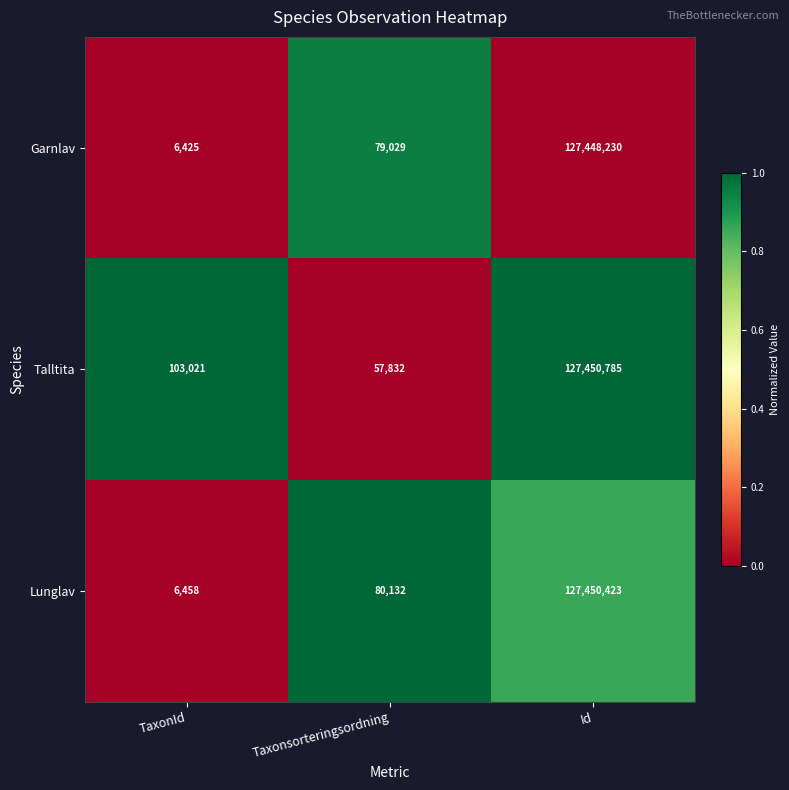

At which label is Talltita closest to 63754308?

TaxonId